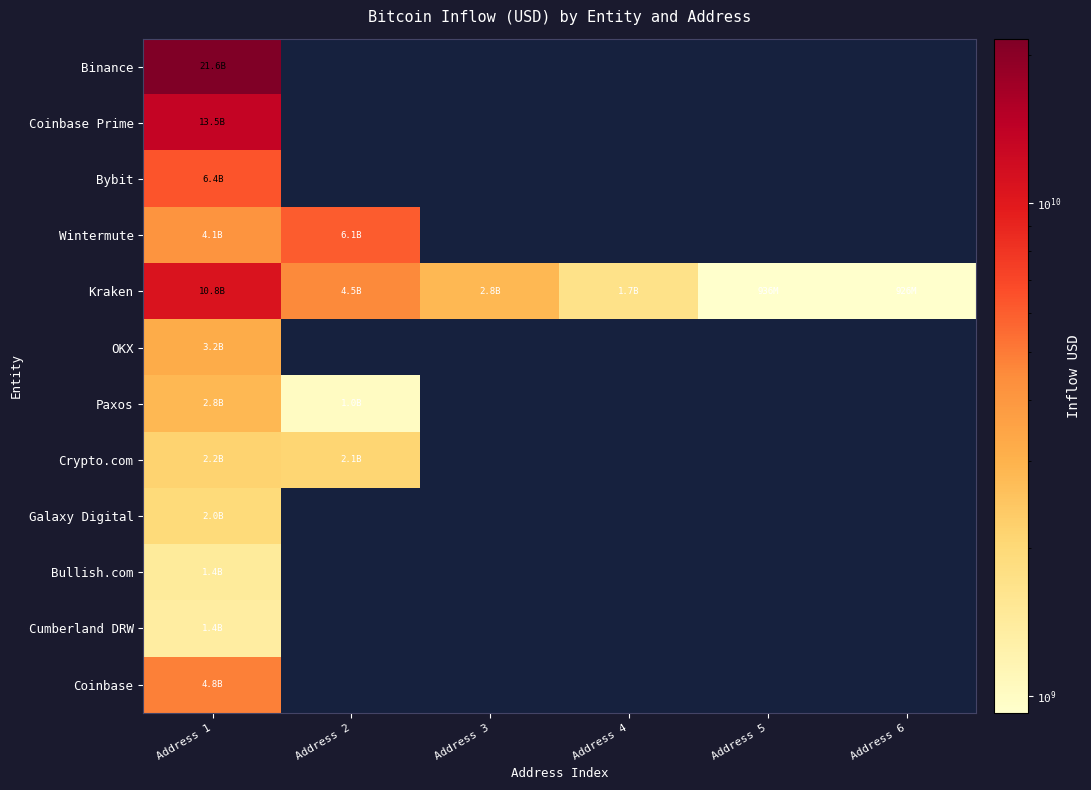

List the series in order of their peak value, lowest first.

Cumberland DRW, Bullish.com, Galaxy Digital, Crypto.com, Paxos, OKX, Coinbase, Wintermute, Bybit, Kraken, Coinbase Prime, Binance